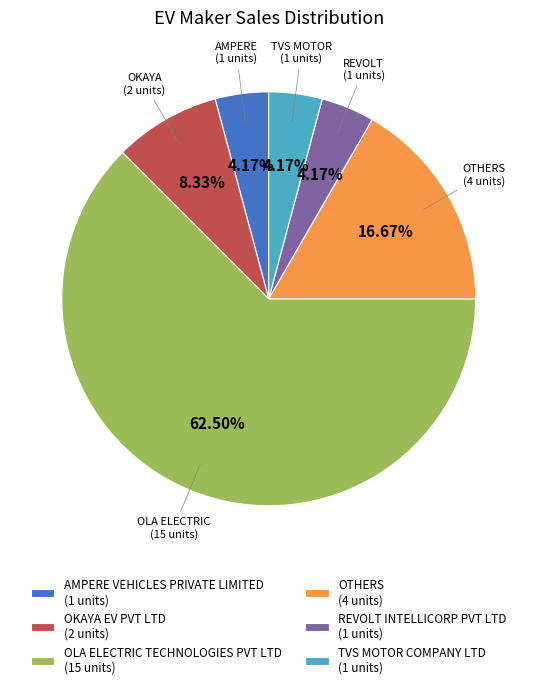

Does any single category account for the majority?

Yes